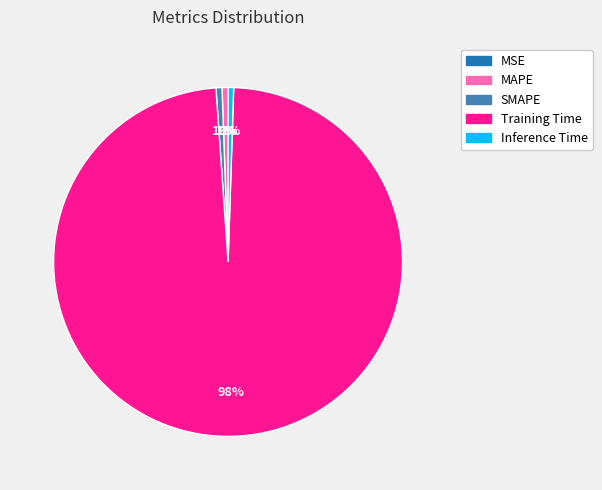

Do Training Time and MAPE together represent more than half of the pie?

Yes